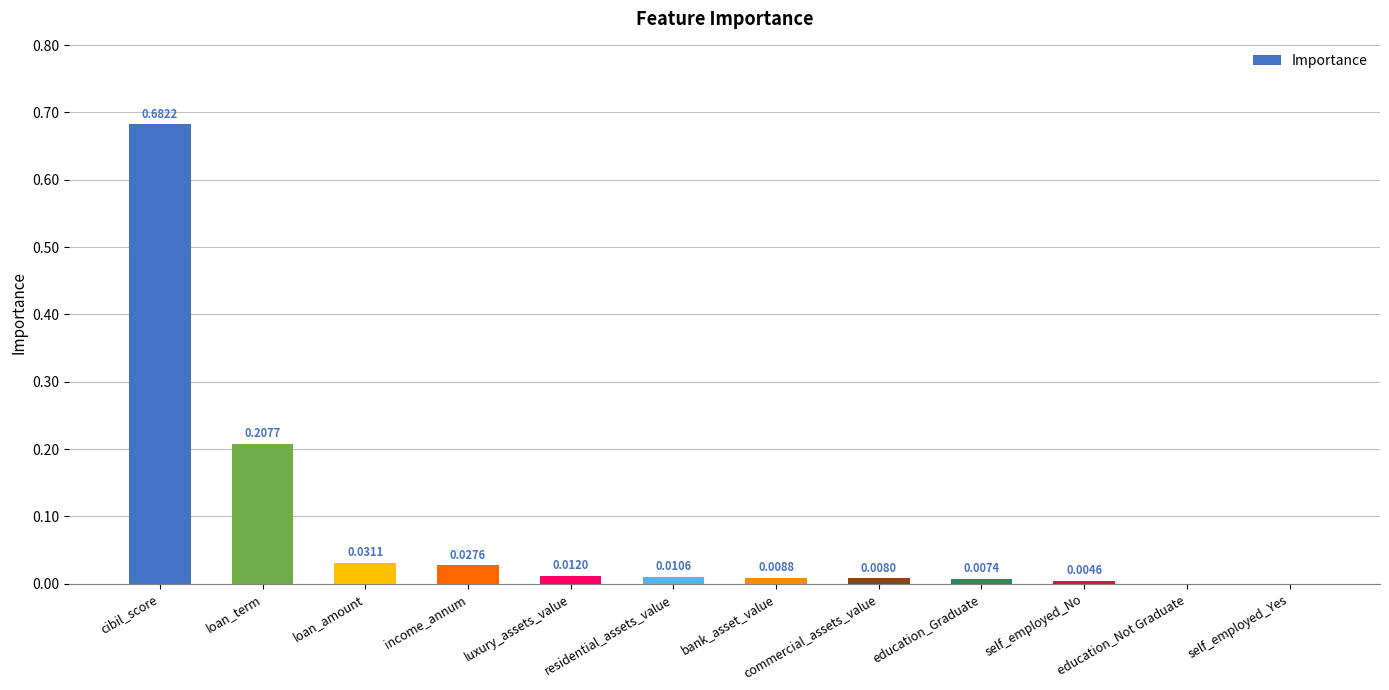

The chart shows a value of 0.0 at income_annum. True or false?

True